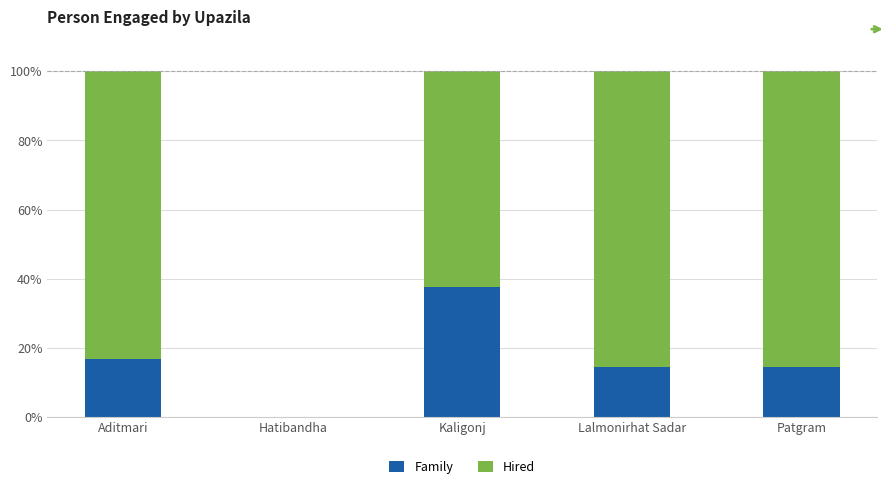

Does the chart contain stacked bars?

Yes